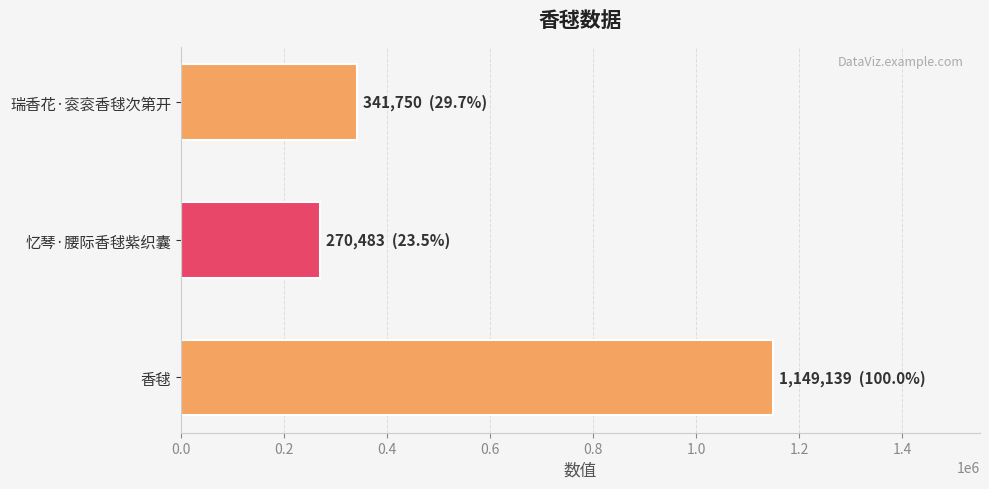

How many series are shown in this chart?

1